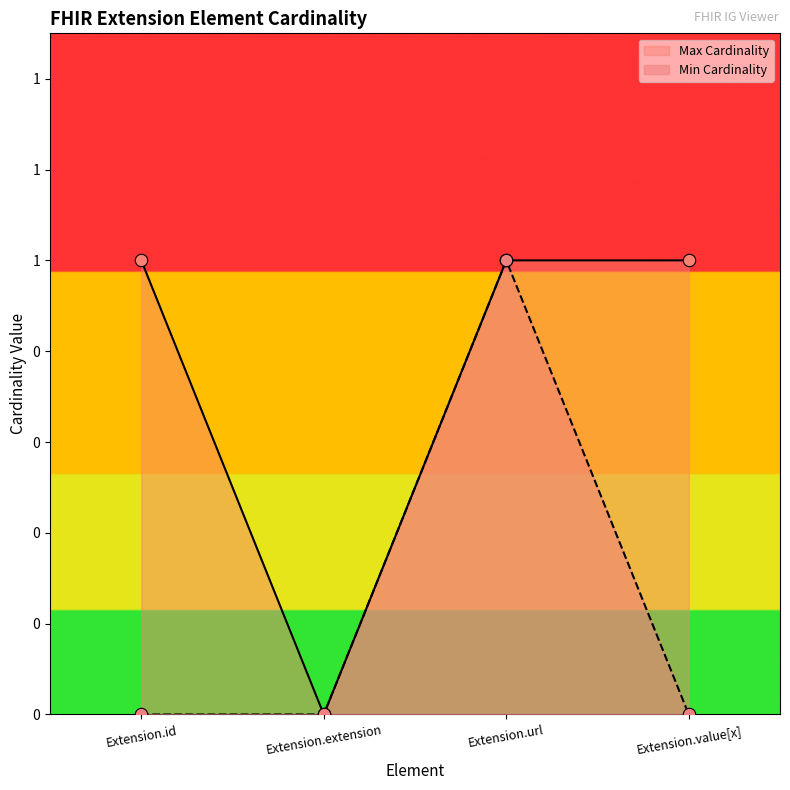

Which series reaches the maximum Y coordinate?

Min Cardinality